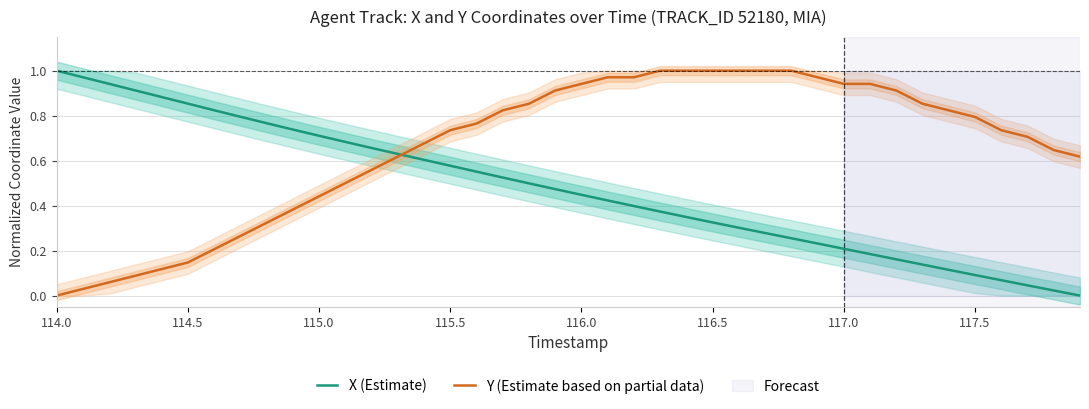

Rank the series by their maximum value, from highest to lowest.

X (Estimate), Y (Estimate based on partial data)